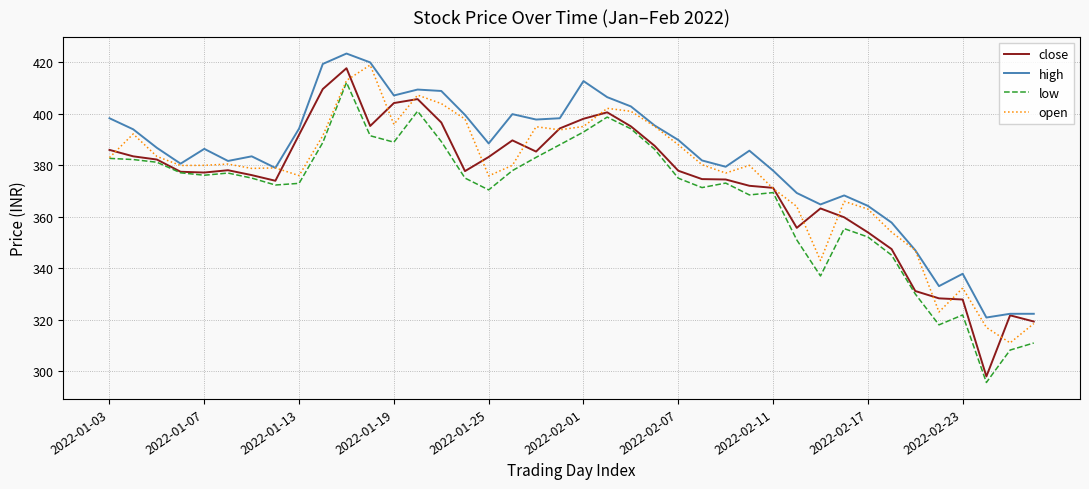

Which series has the widest spread of values?

close